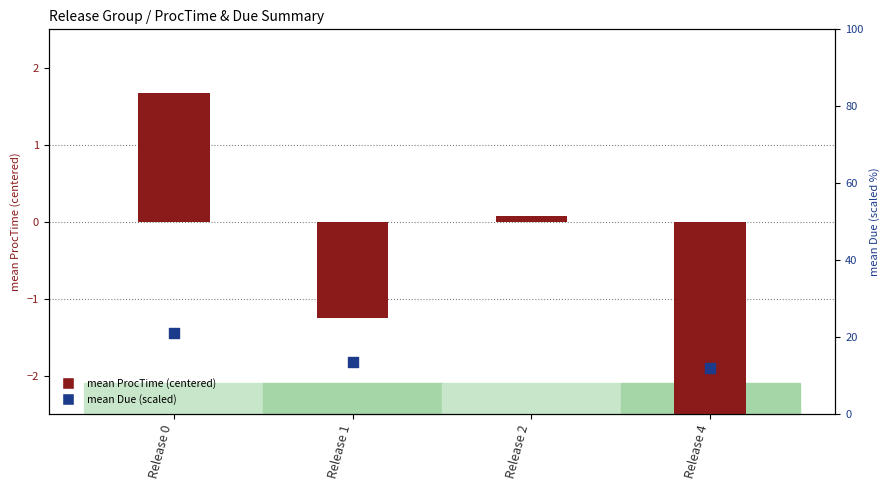

Which series has the largest Y range (max minus min)?

mean Due (scaled)